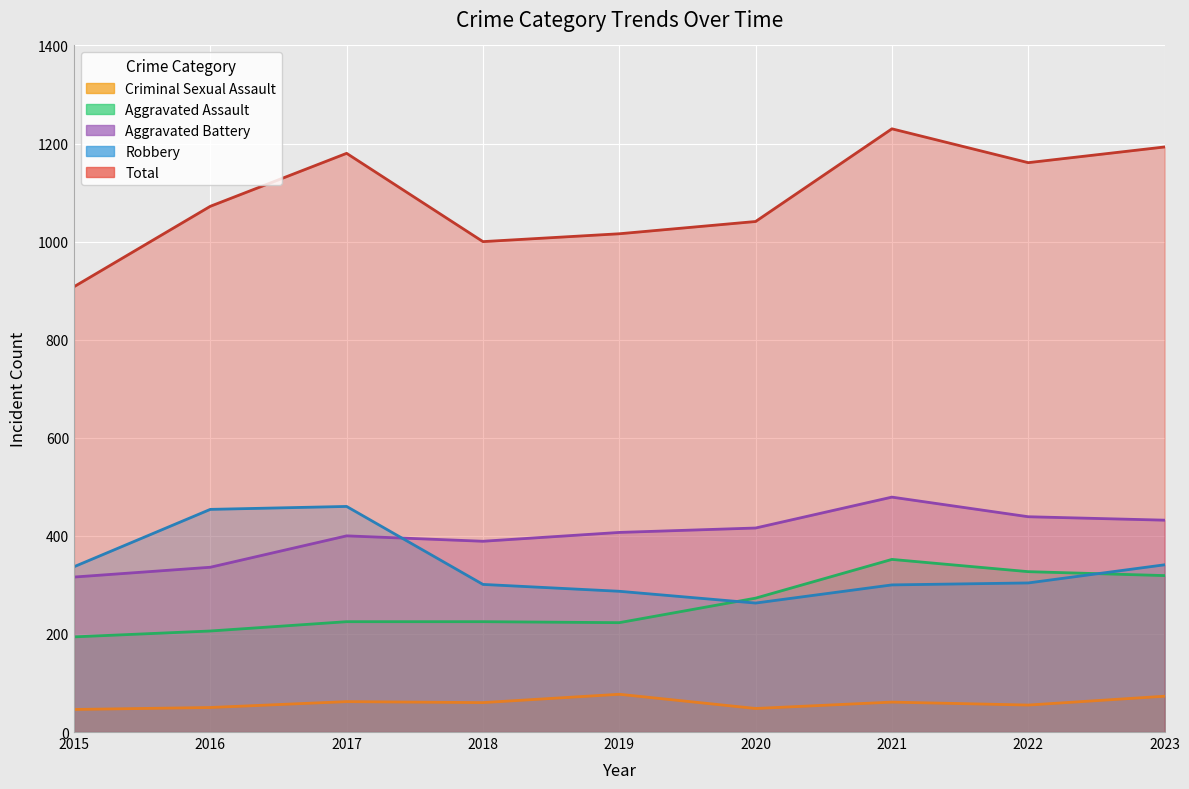

Read the Criminal Sexual Assault value at 2022.

55